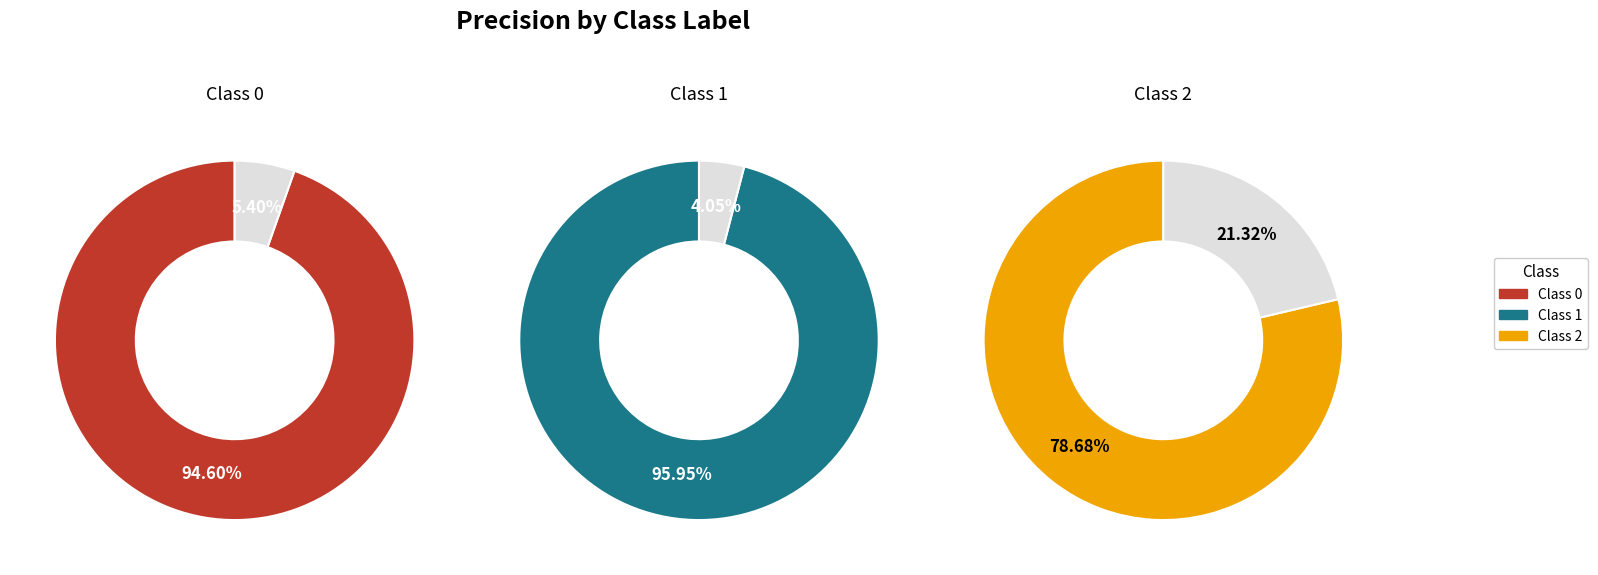

What is the change in value from 1 to 2?

-0.2